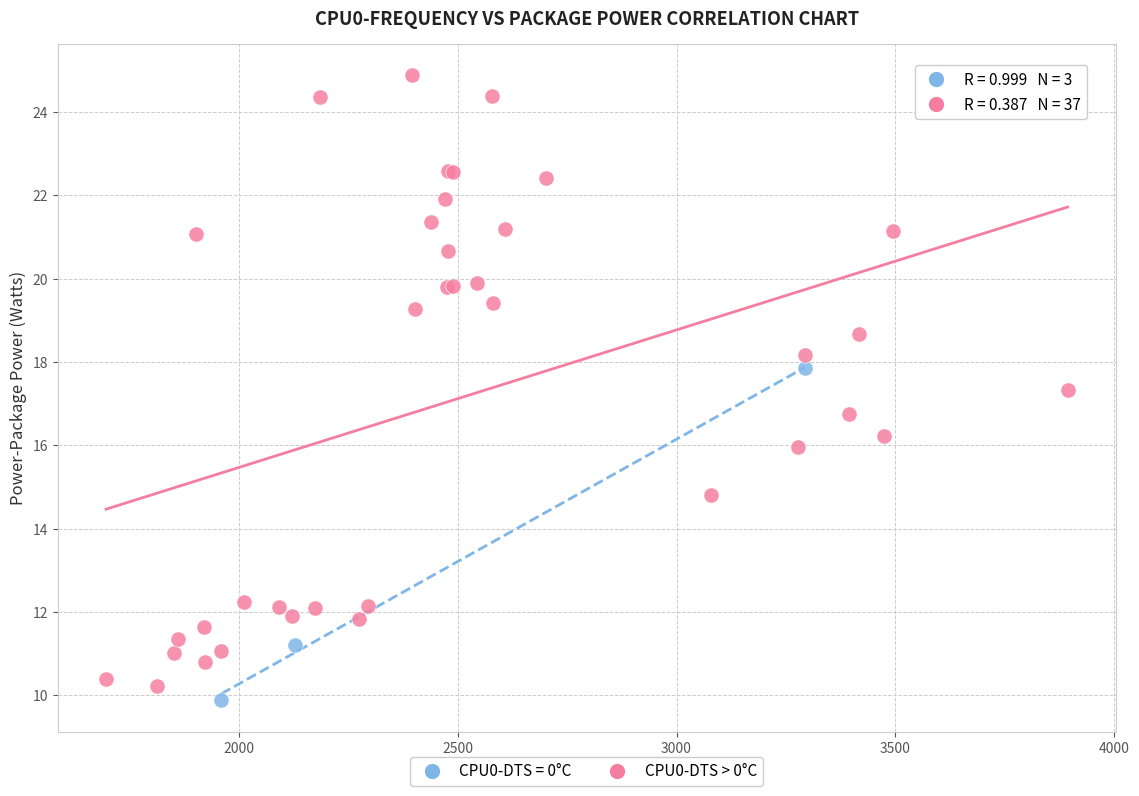

Which series reaches the maximum Y coordinate?

CPU0-DTS > 0°C